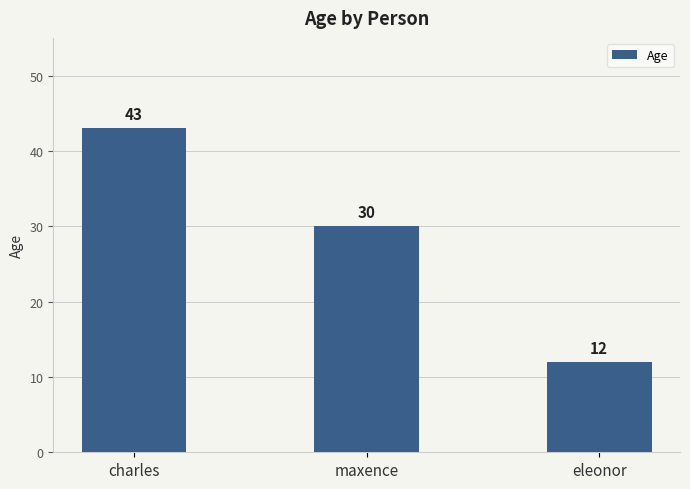

How many data points are less than 30?

1